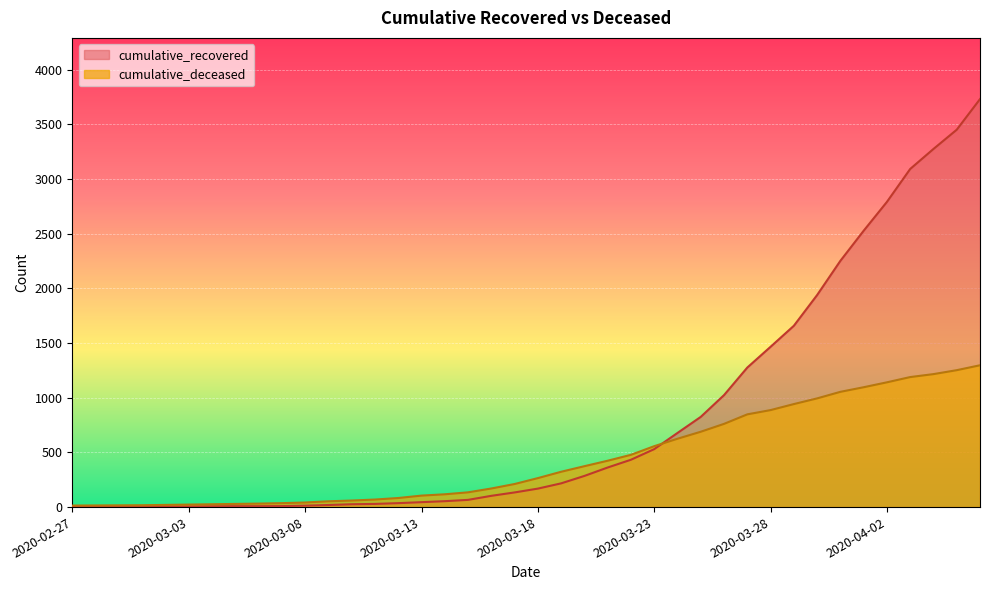

At which category is the sum across all series the highest?

2020-04-06